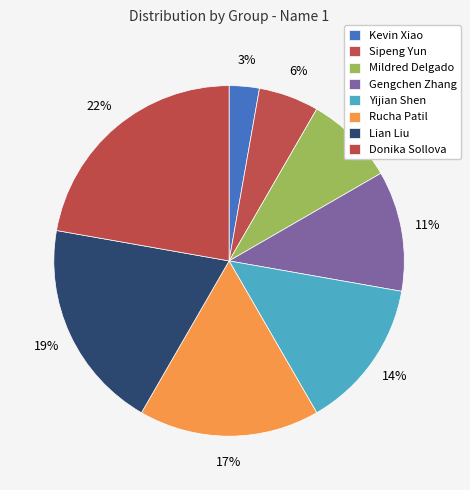

How many slices are in this pie chart?

8